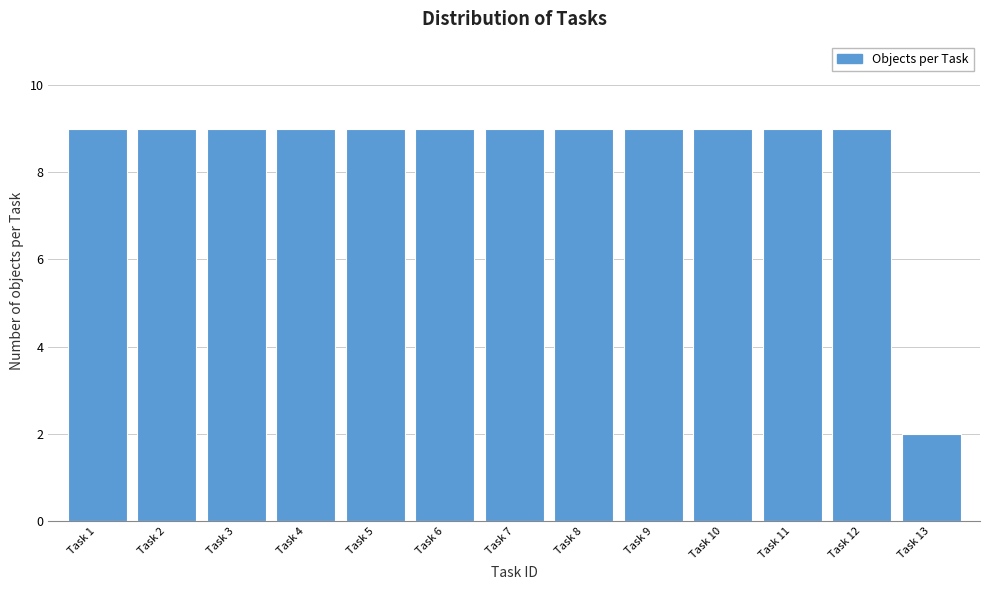

Reading left to right, what are all the values shown in this chart?

Task 1=9	Task 2=9	Task 3=9	Task 4=9	Task 5=9	Task 6=9	Task 7=9	Task 8=9	Task 9=9	Task 10=9	Task 11=9	Task 12=9	Task 13=2